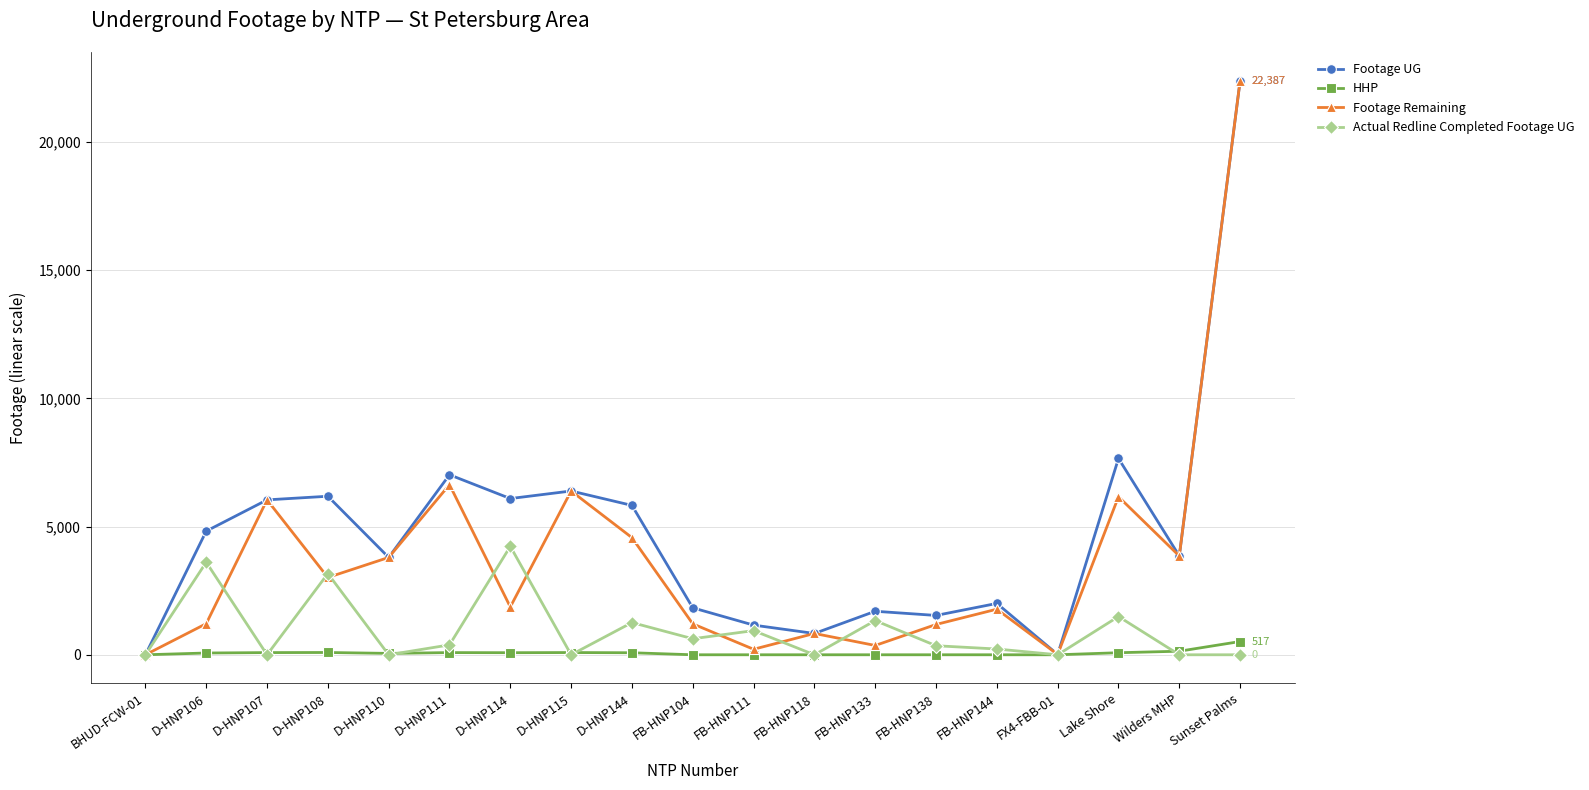

List the series in order of their overall mean, lowest first.

HHP, Actual Redline Completed Footage UG, Footage Remaining, Footage UG